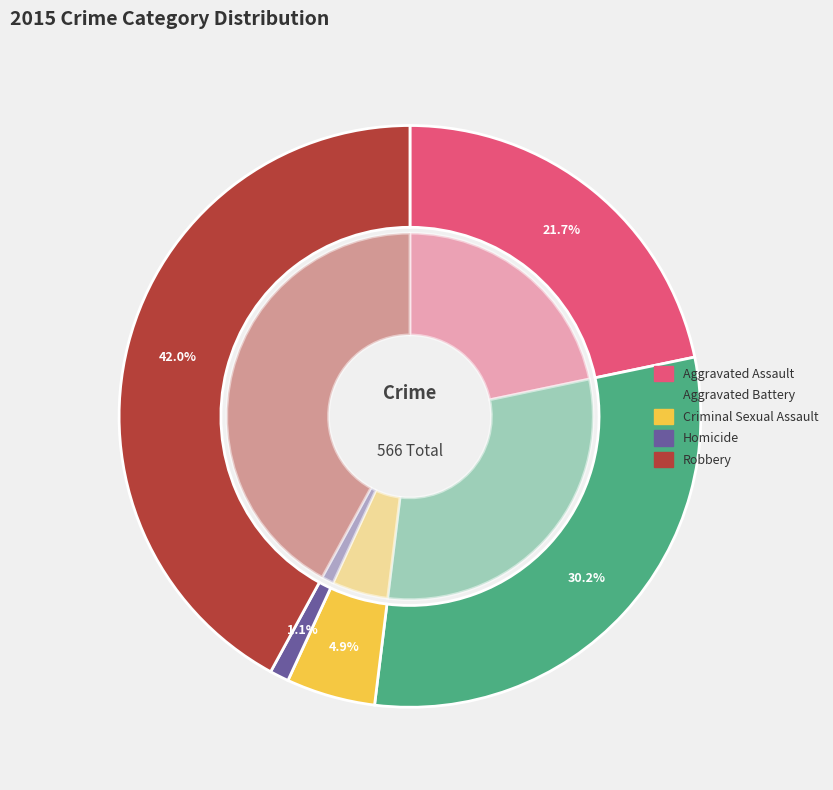

Is it true that Homicide is 1% of the pie?

True